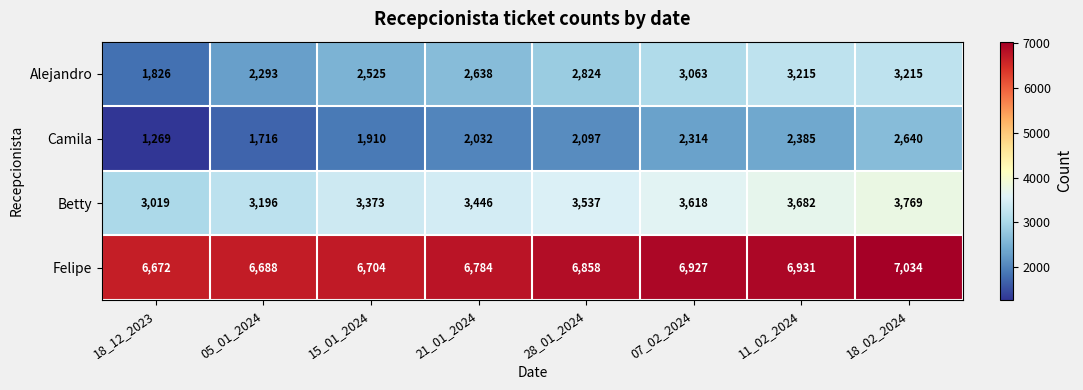

At which label does Alejandro reach its minimum?

18_12_2023